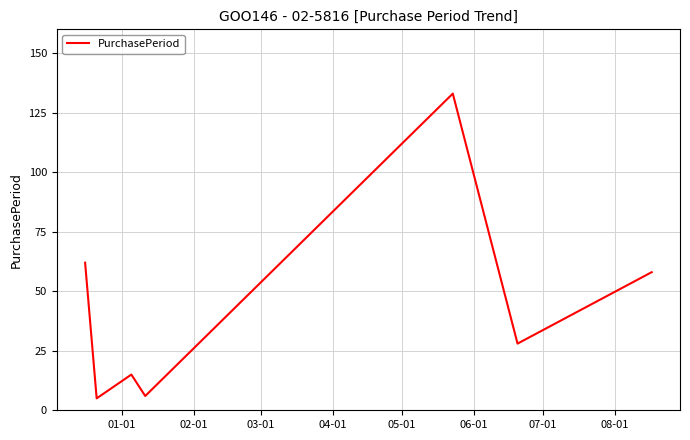

What is the sum of all values?

307